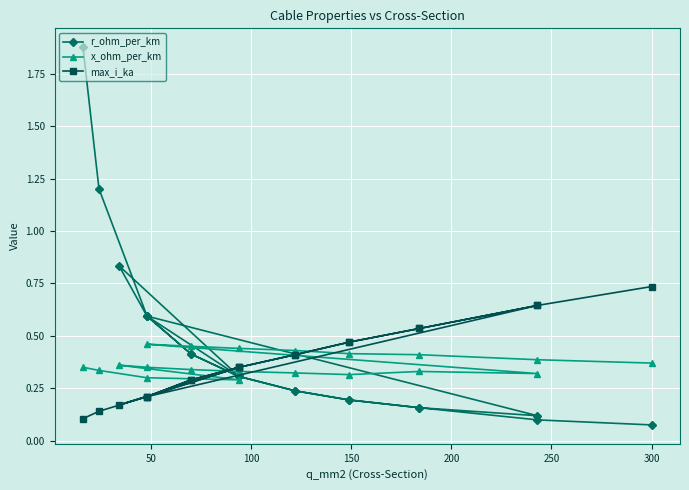

What is the sum of all r_ohm_per_km values?

8.9